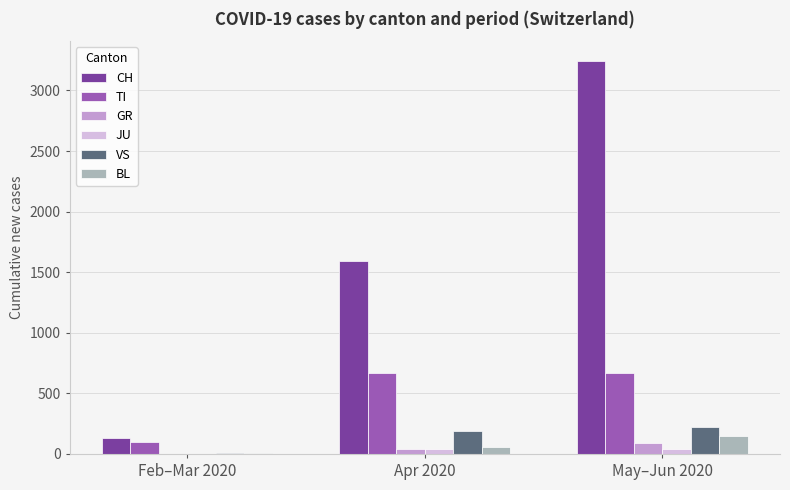

Which label corresponds to the largest value in the chart?

May–Jun 2020